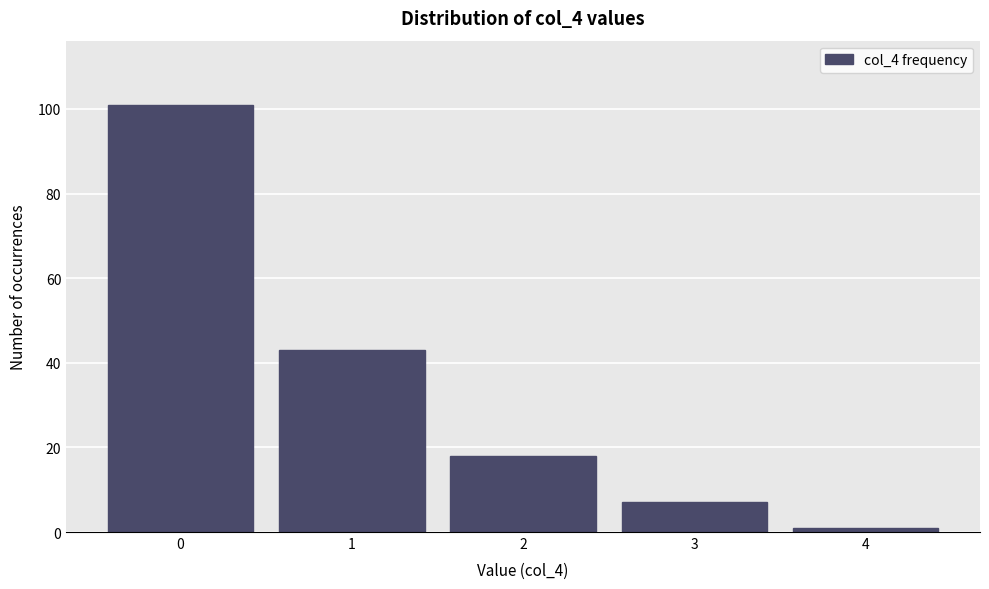

Reading left to right, what are all the values shown in this chart?

101	43	18	7	1